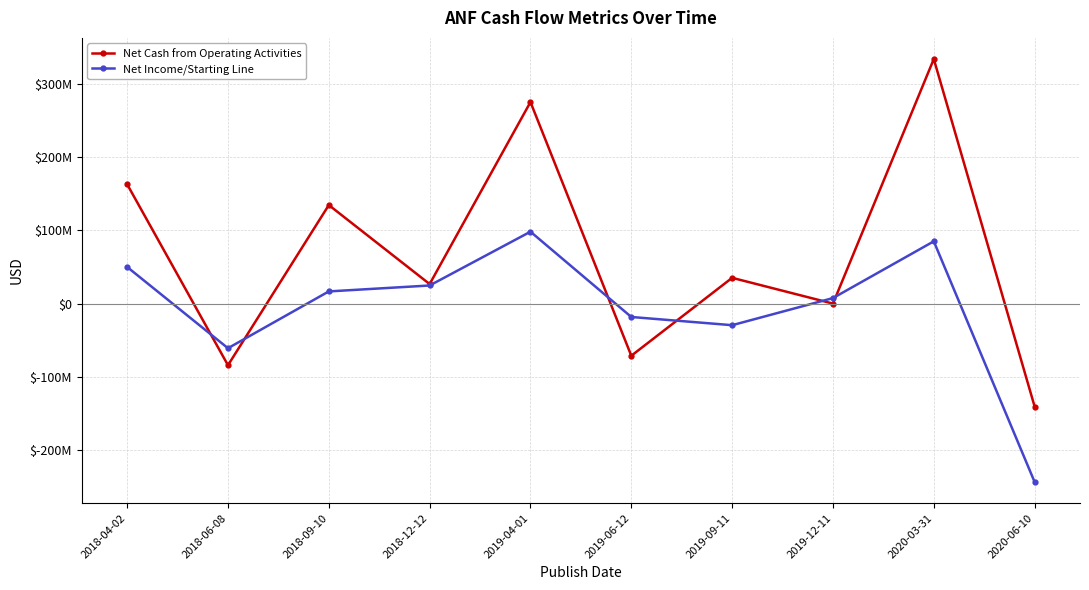

At 2019-12-11, list the series in order from largest to smallest.

Net Income/Starting Line, Net Cash from Operating Activities